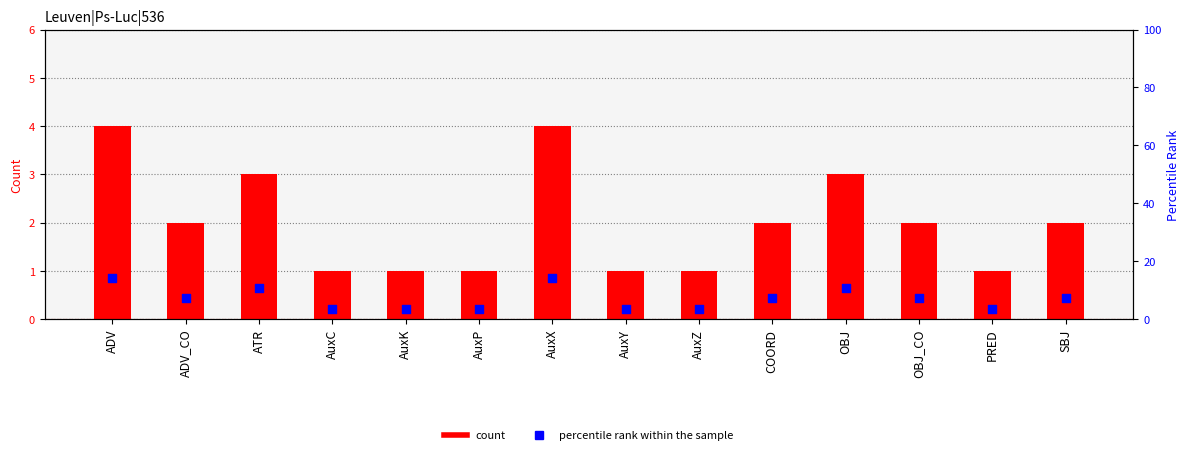

Is the value of count at COORD greater than the value of percentile rank within the sample at ATR?

No